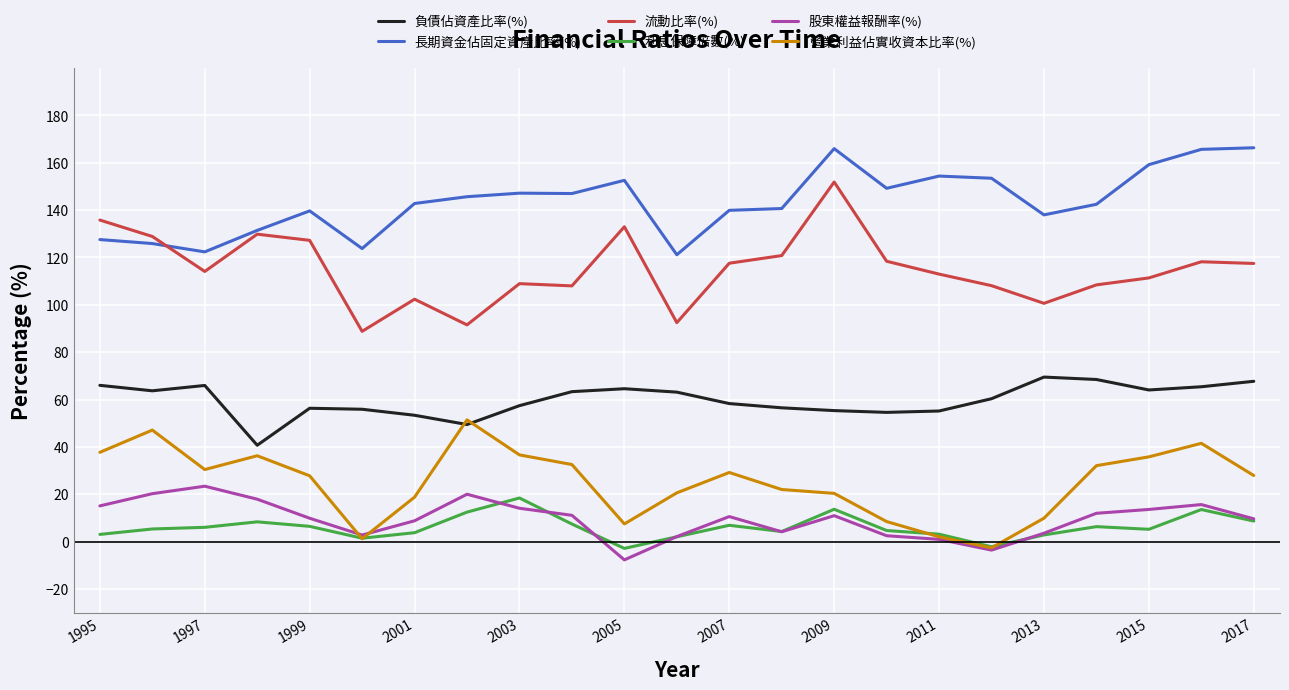

What is the greatest value displayed?

166.3